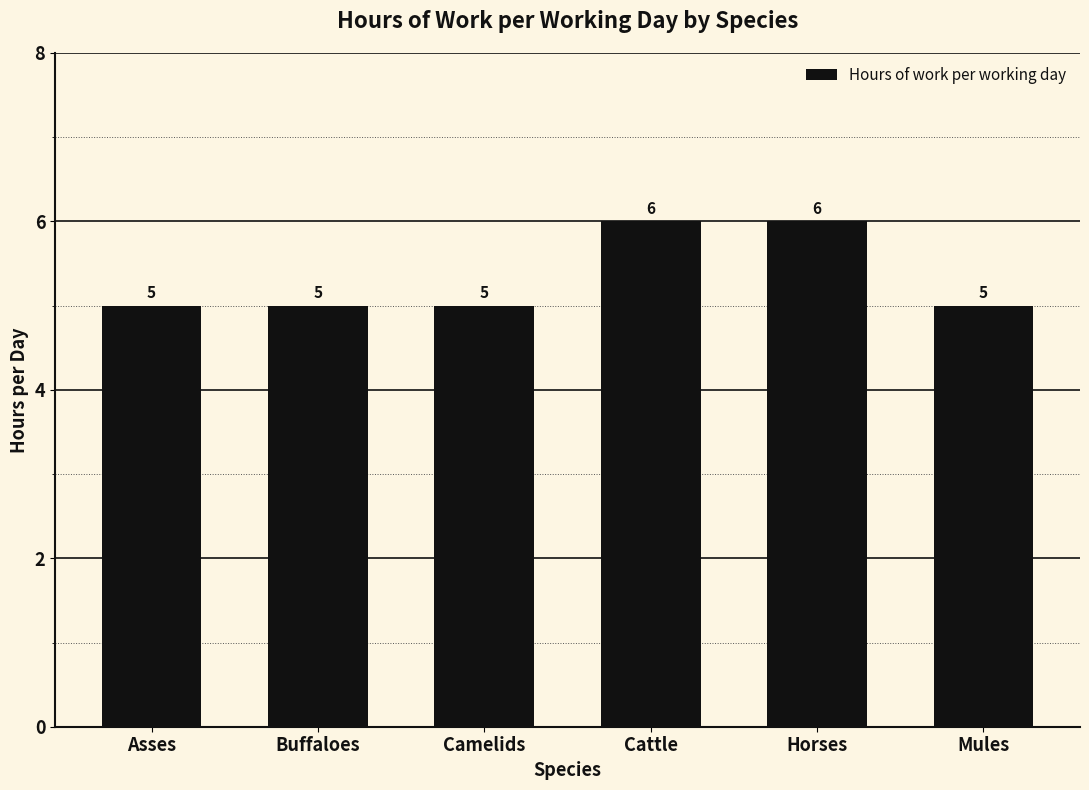

Is it true that the value at Mules is 5?

True